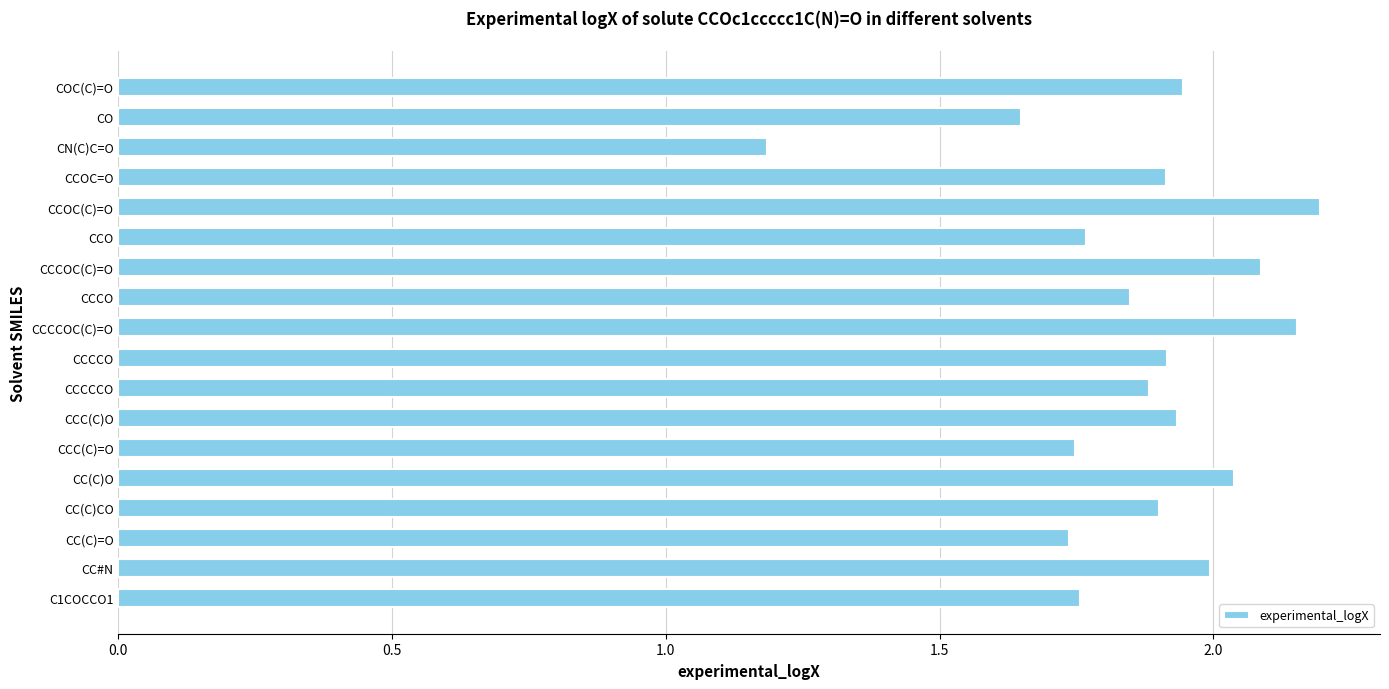

At which label is the value closest to 1?

CN(C)C=O